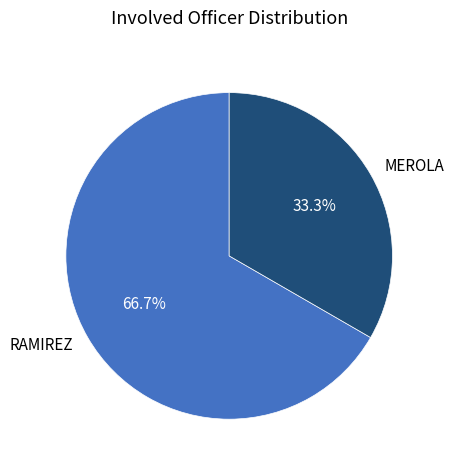

Rank the categories by value from highest to lowest.

RAMIREZ, MEROLA